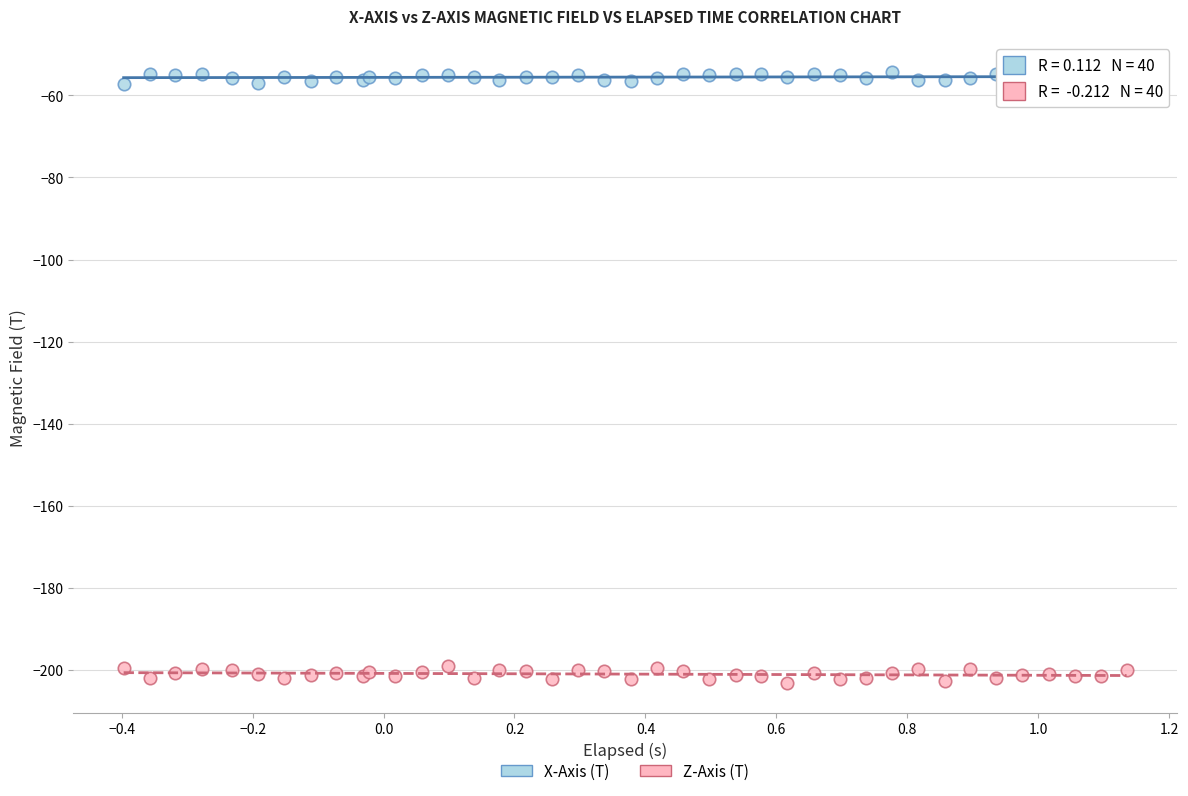

Which series reaches the maximum Y coordinate?

X-Axis (T)